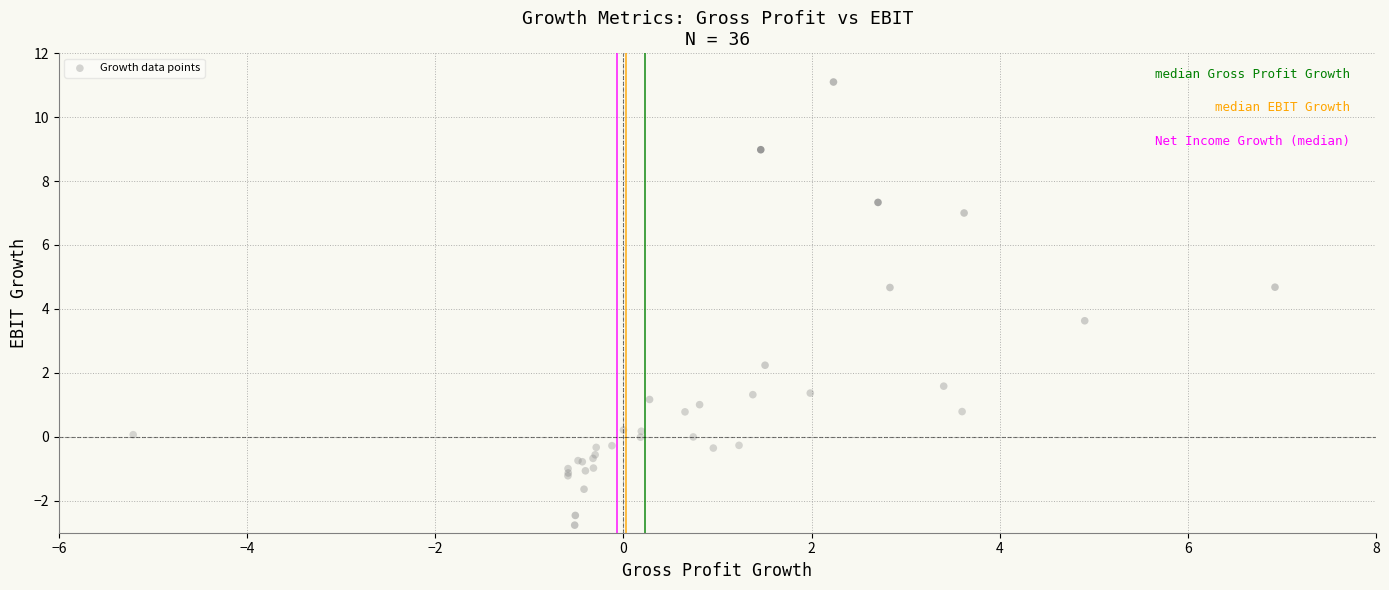

What Y value in the scatter plot is closest to 4?

3.6